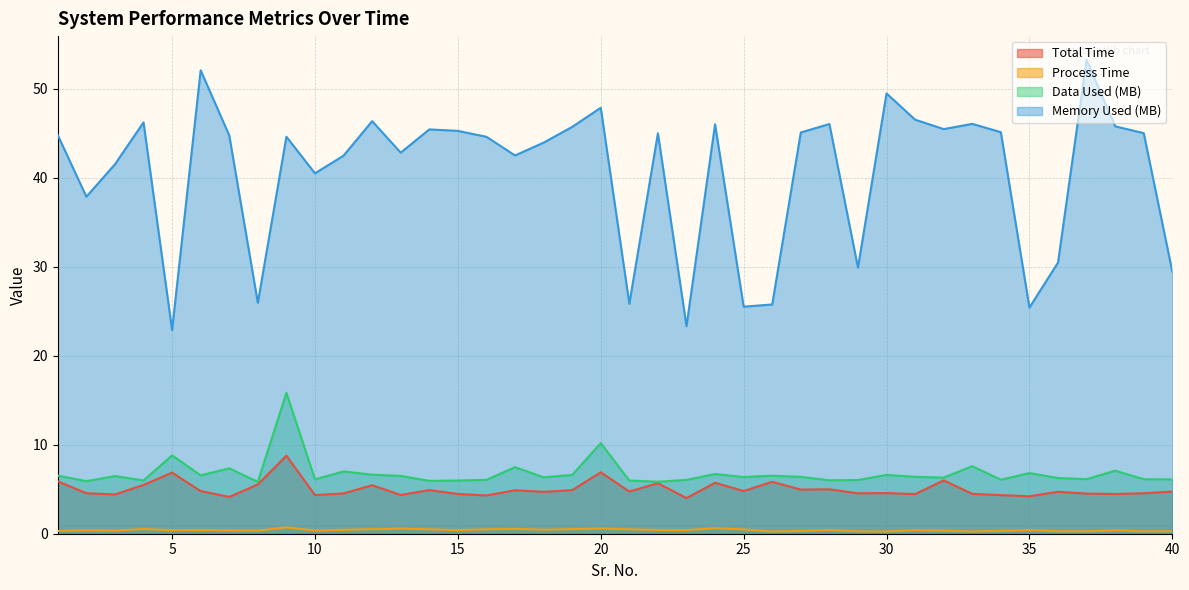

What is the sum of all Total Time values?

200.5